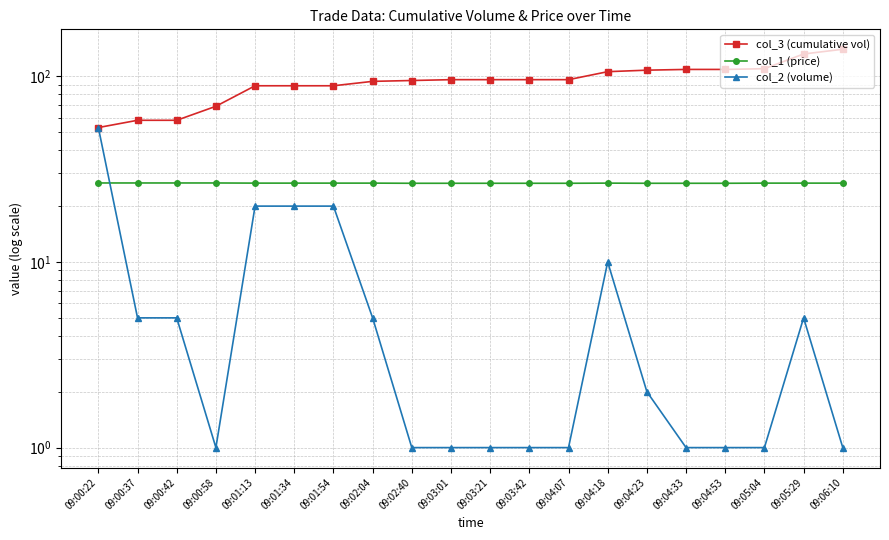

True or false: col_2 (volume) has more than 2 points higher than both neighbors.

False